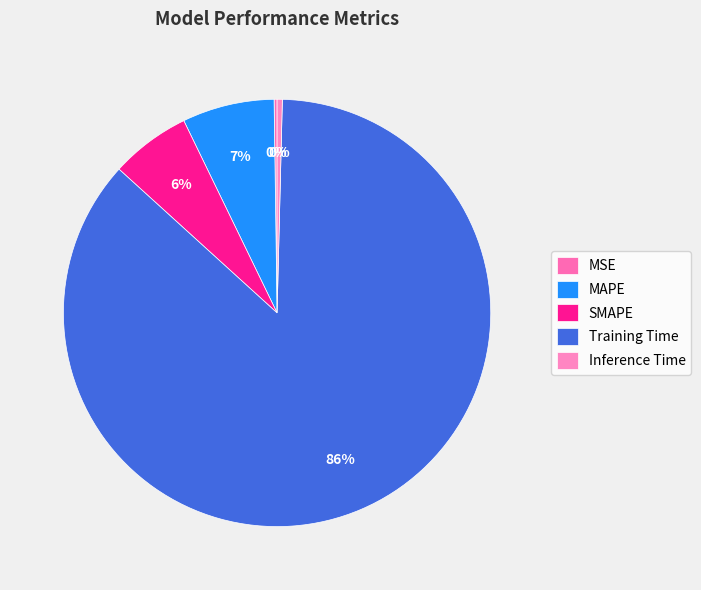

Do Inference Time and MSE together represent more than half of the pie?

No